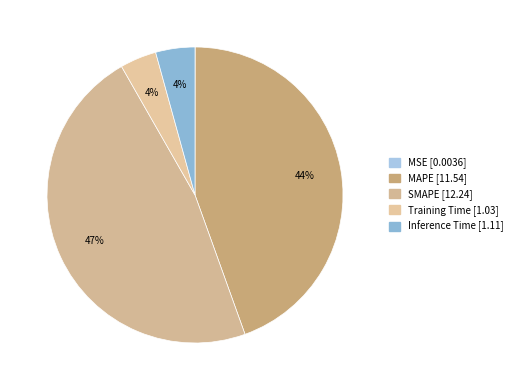

How many slices are in this pie chart?

5